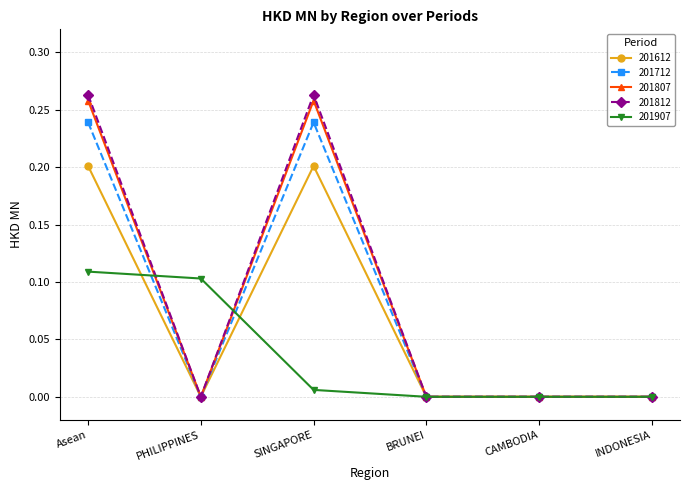

Is it true that 201907 equals 0.0 at INDONESIA?

True